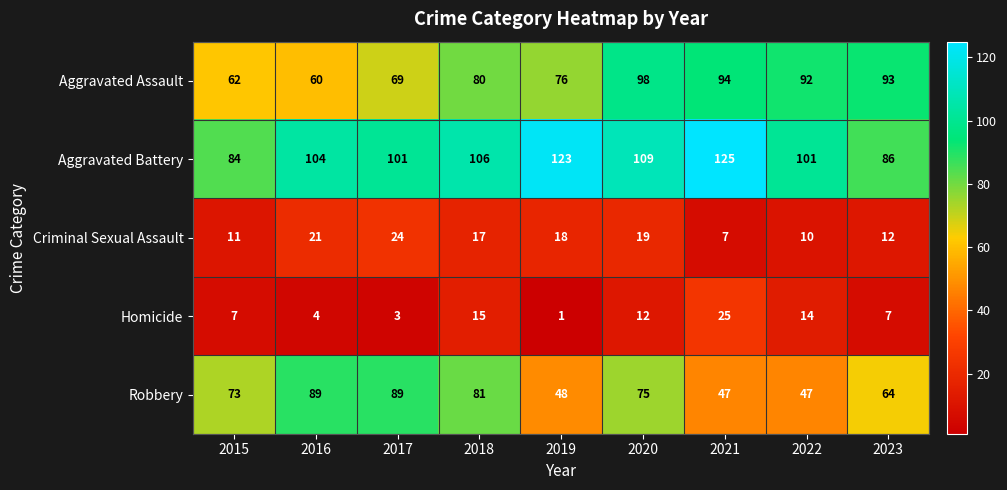

The Homicide series shows 3 at 2023. True or false?

False